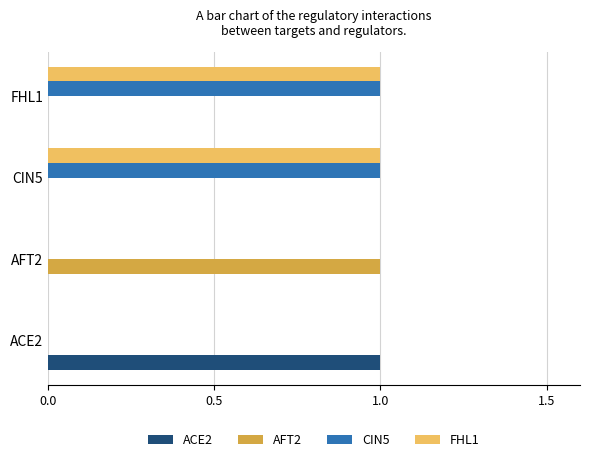

The FHL1 series shows 0 at ACE2. True or false?

True